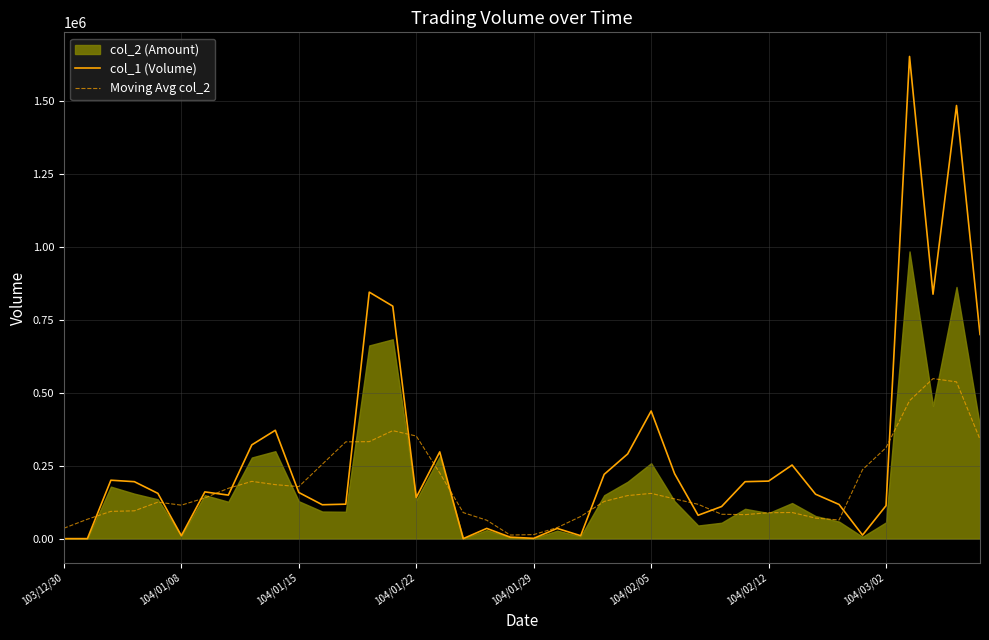

What is the lowest value of the Moving Avg col_2 series?

12278